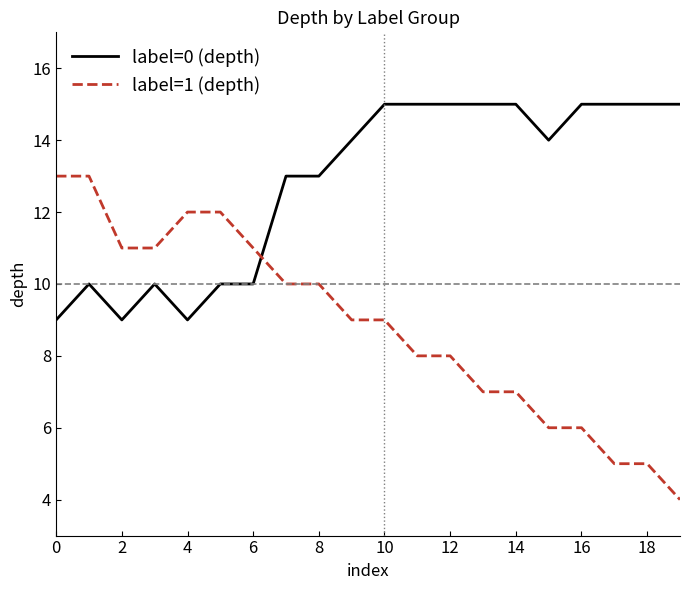

What is the minimum value for label=1 (depth)?

4